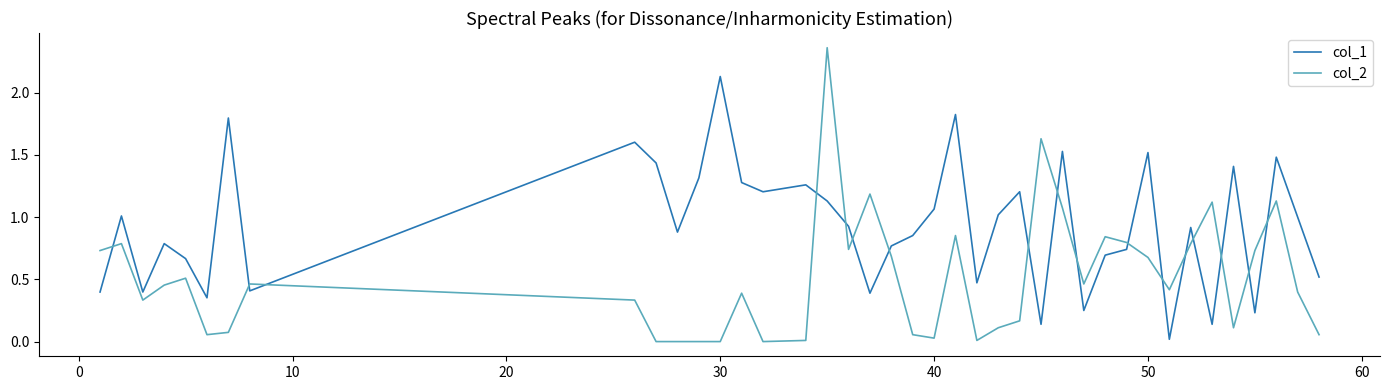

What are all the series names shown in the legend?

col_1, col_2